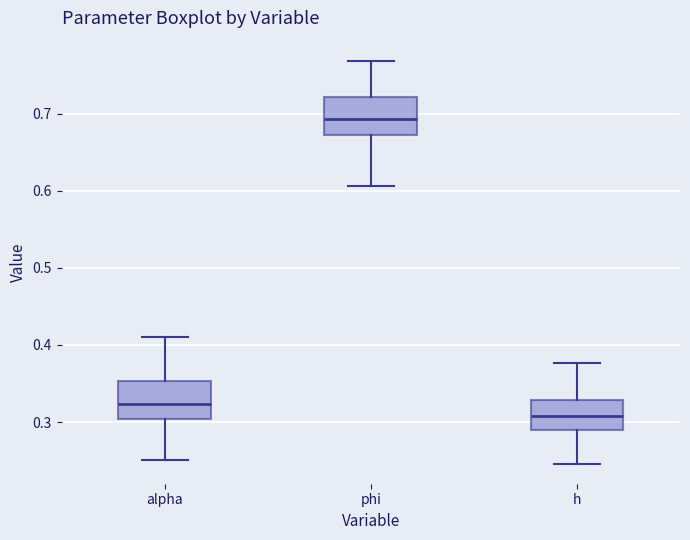

Which box's median line is the lowest?

h